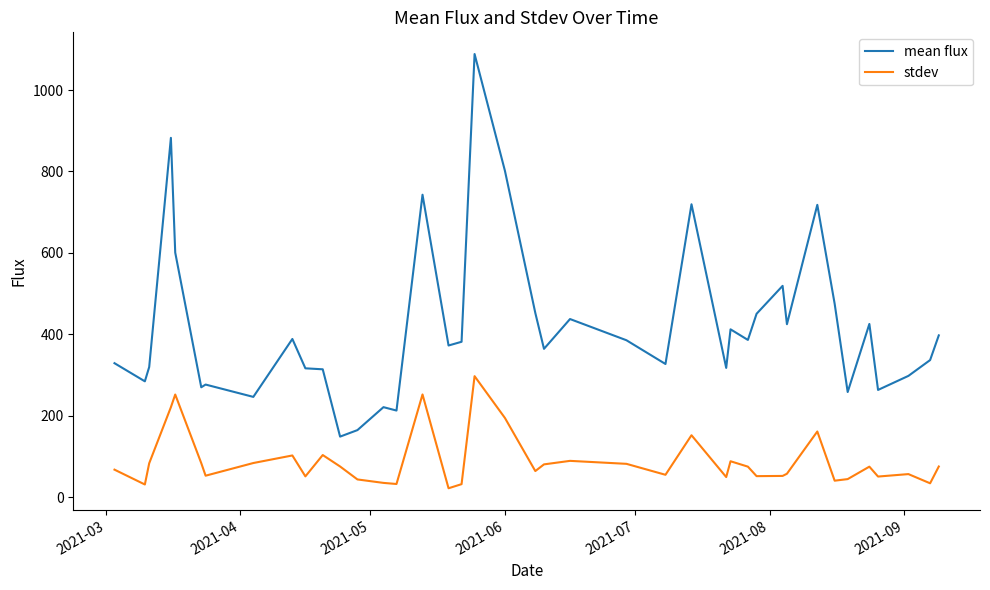

True or false: stdev has more than 1 interior local peaks.

True